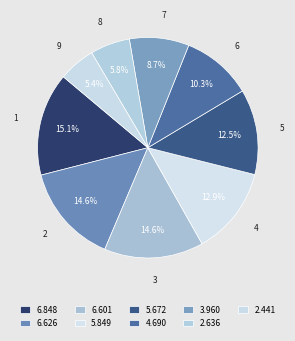

The 6 slice represents 10% of the pie. True or false?

True